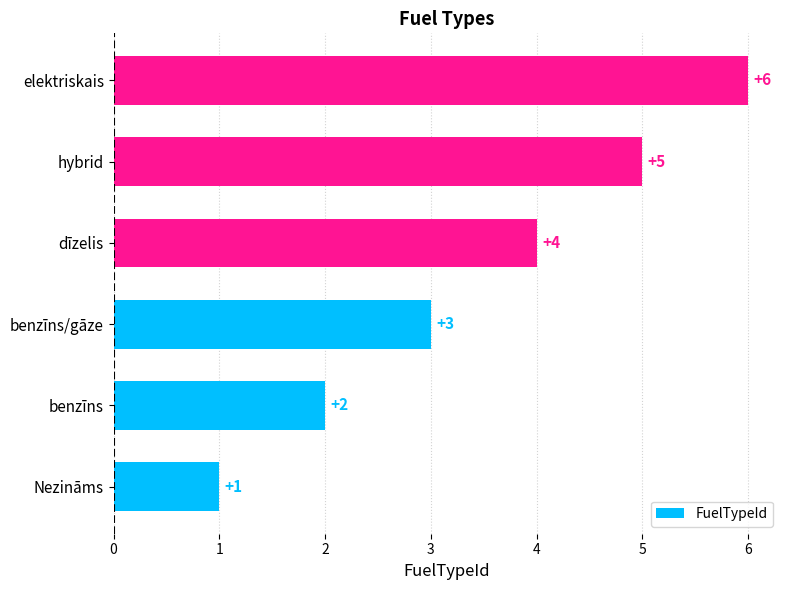

What is the change in value from Nezināms to benzīns?

+1